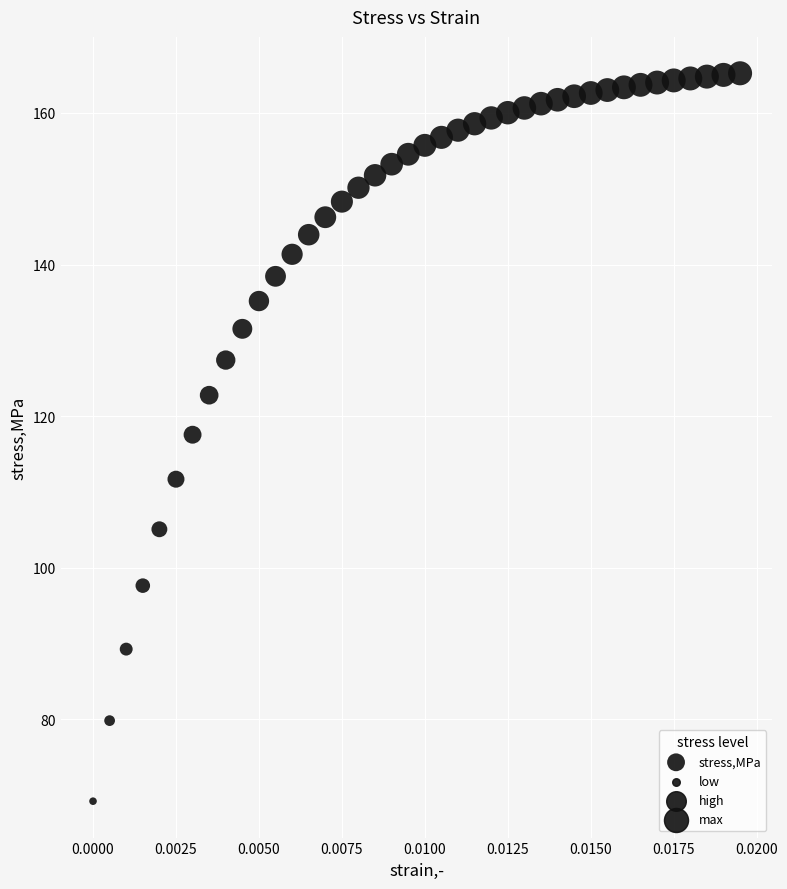

What is the range of Y values (max minus min)?

96.1